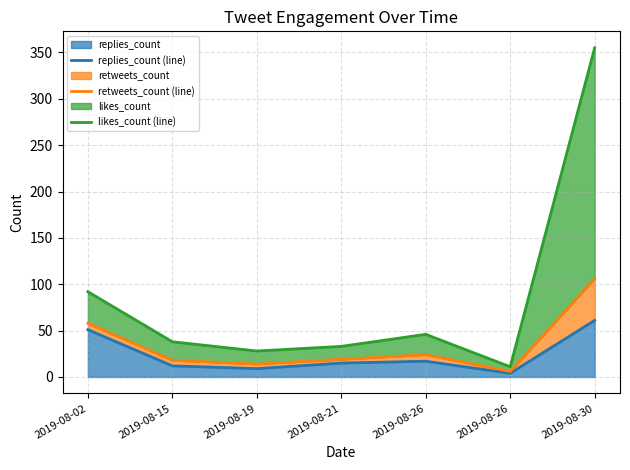

True or false: retweets_count (line) and replies_count (line) intersect in this chart.

False